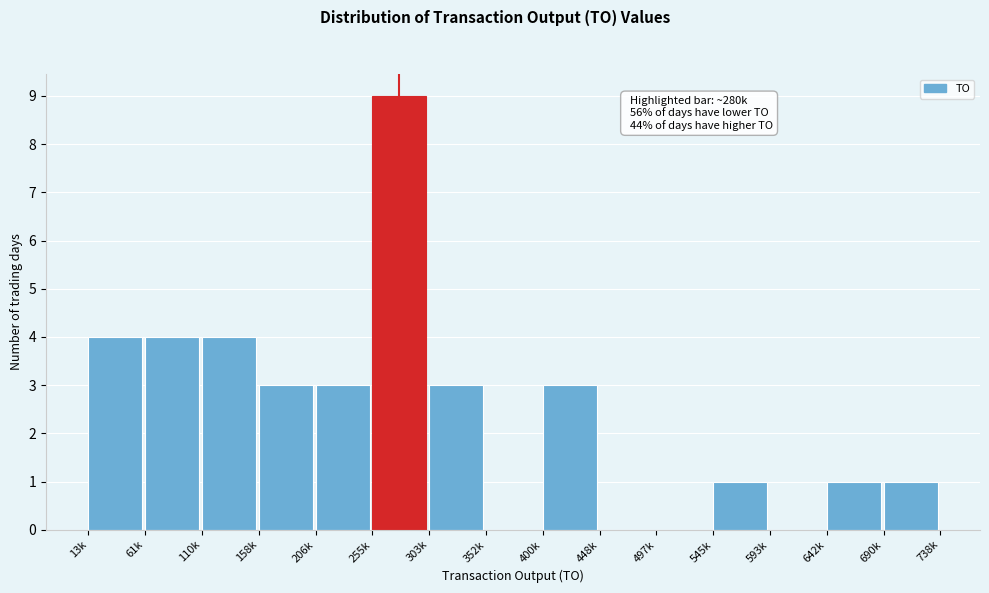

Reading left to right, list all the values displayed in this chart.

13k=4	61k=4	110k=4	158k=3	206k=3	255k=9	303k=3	352k=0	400k=3	448k=0	497k=0	545k=1	593k=0	642k=1	690k=1